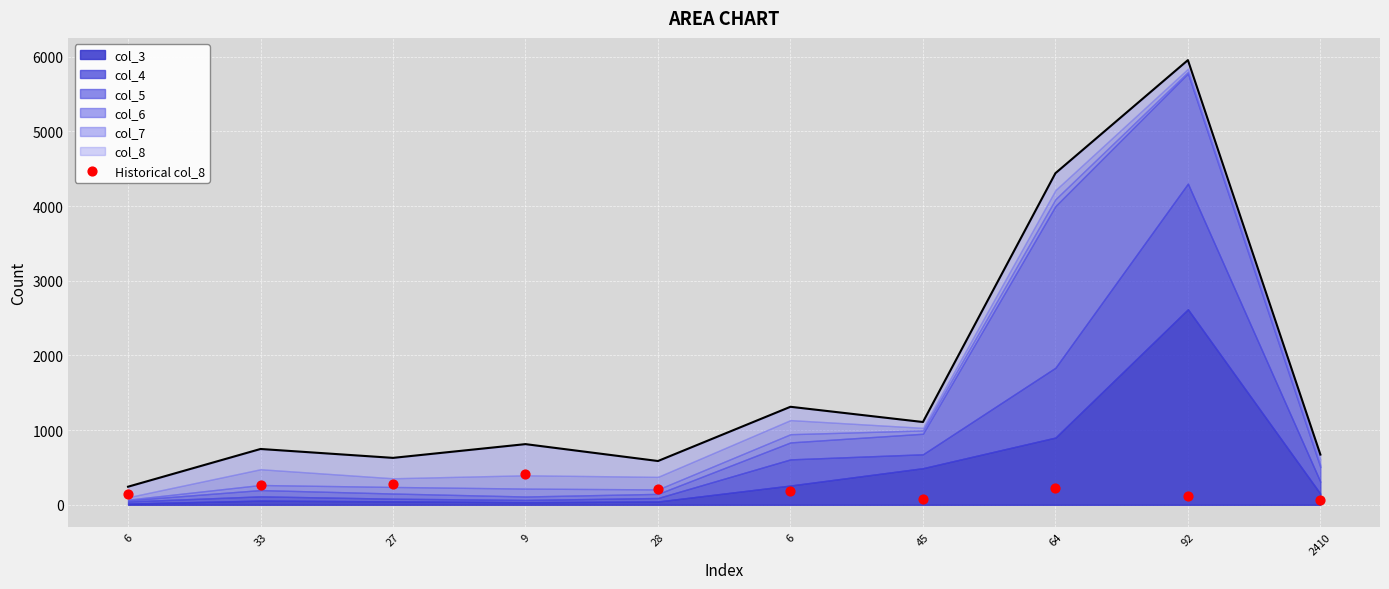

What is the ratio of the value at 6 to the value at 2410?

2.1